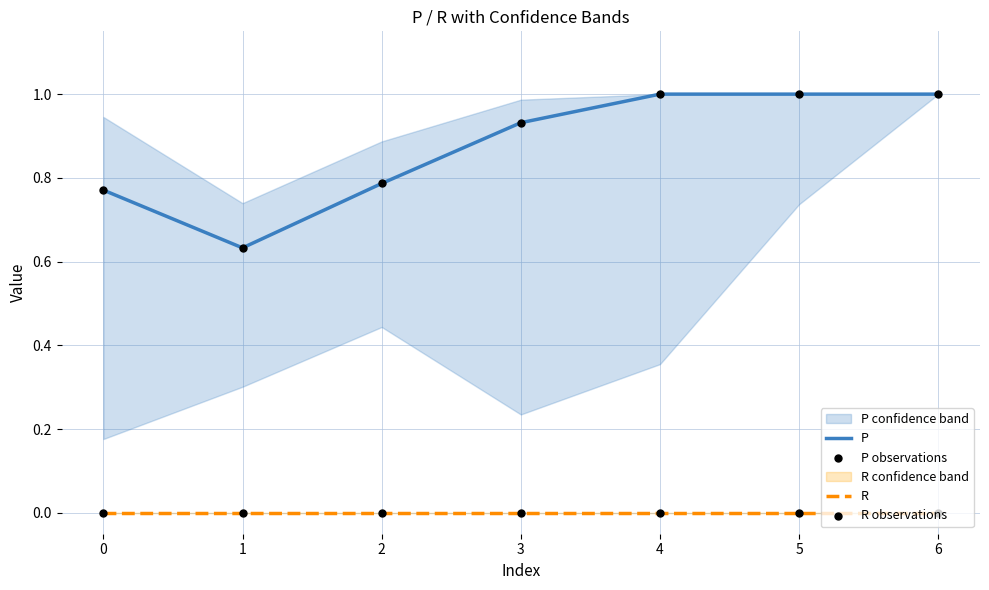

Which series reaches the minimum Y coordinate?

R